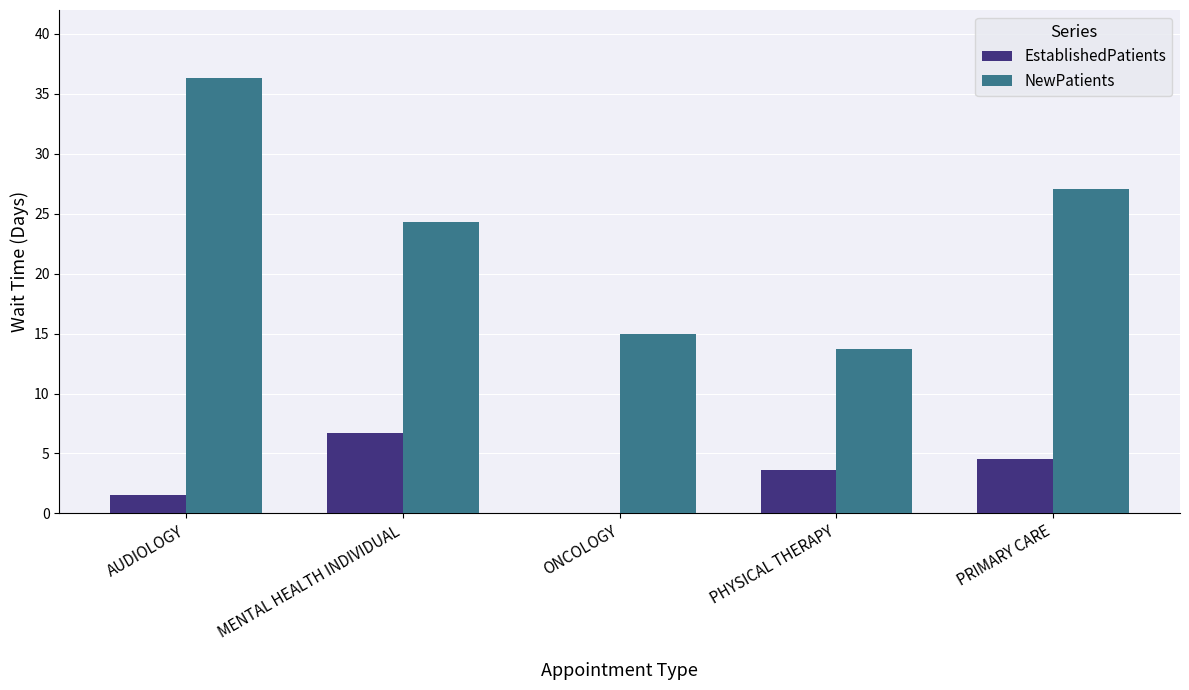

At which category is the sum across all series the highest?

AUDIOLOGY